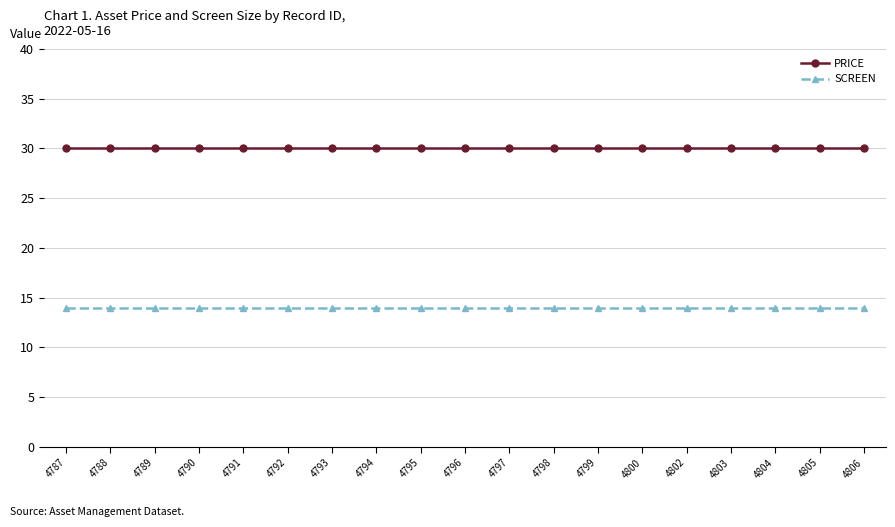

What is the value of the PRICE point at the 15th from the left?

30